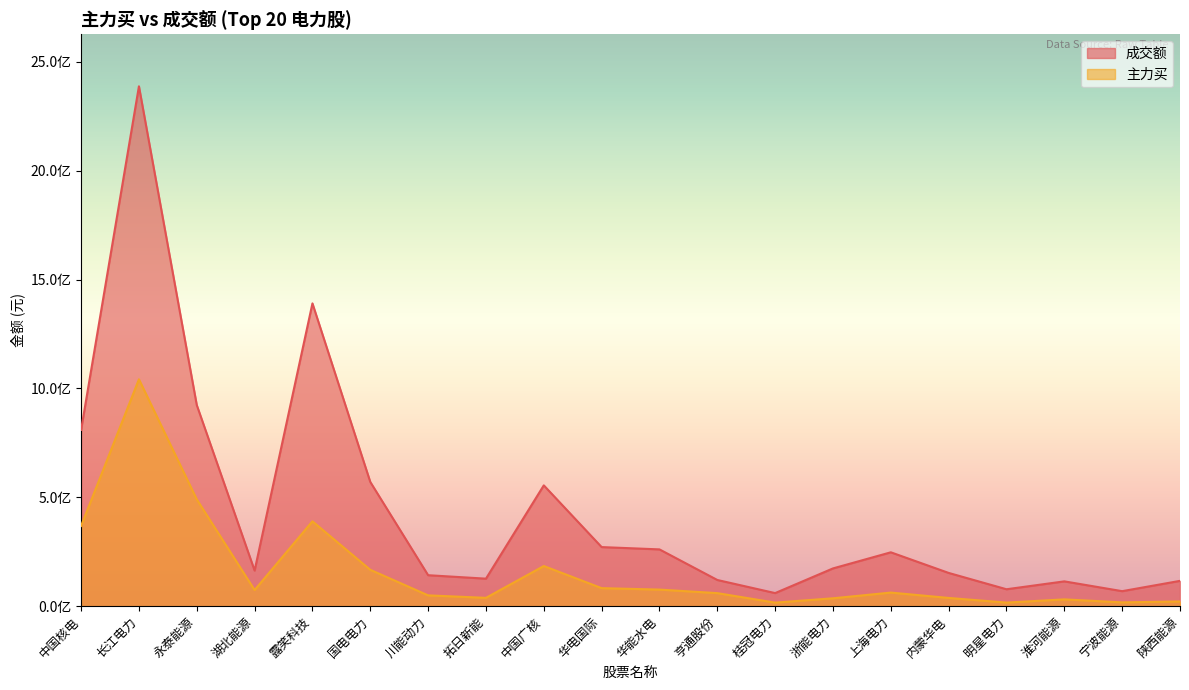

True or false: 成交额 has a value of 251750507 at 川能动力.

False